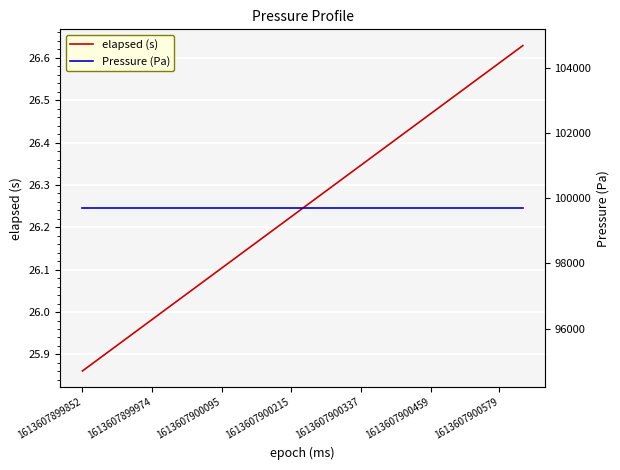

True or false: elapsed (s) and Pressure (Pa) cross at least once.

False